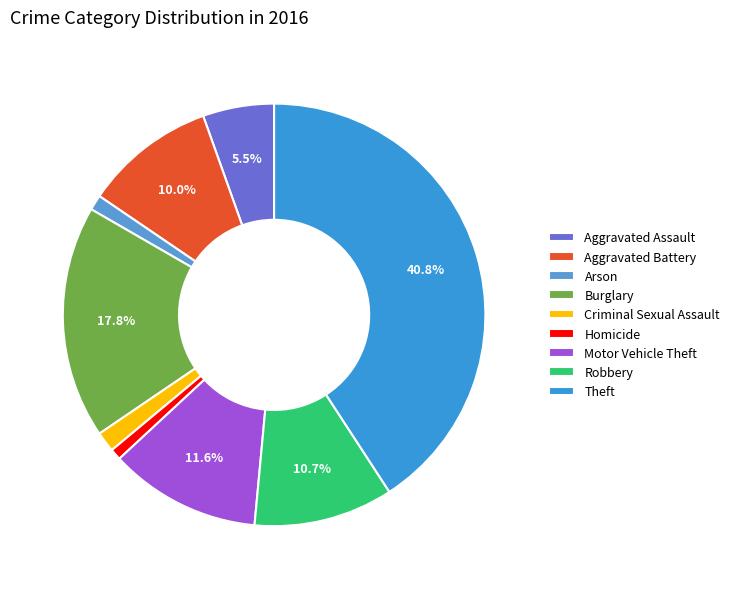

What percentage is the Arson slice, to the nearest percent?

1%